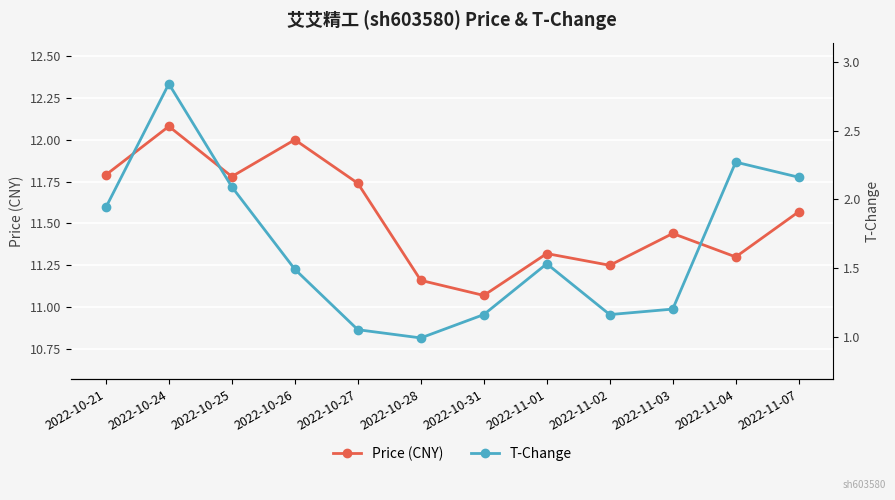

What is the value of the T-Change point at the 7th from the left?

1.2